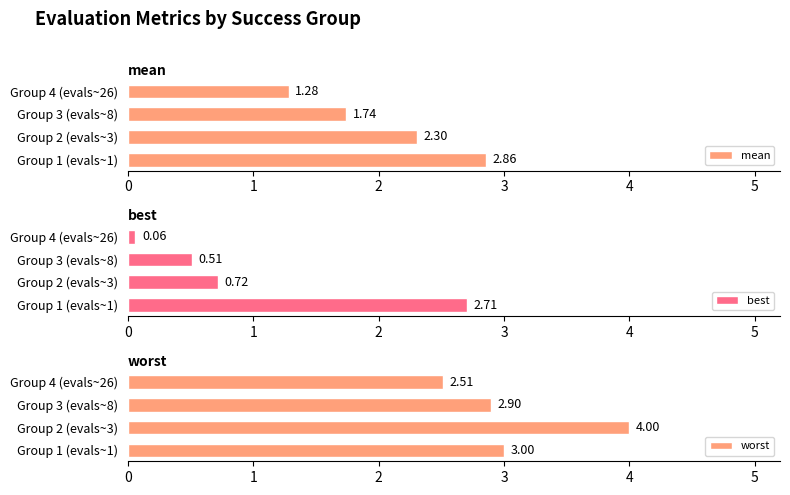

What is the sum of the mean values at Group 3 (evals~8) and Group 1 (evals~1)?

4.6